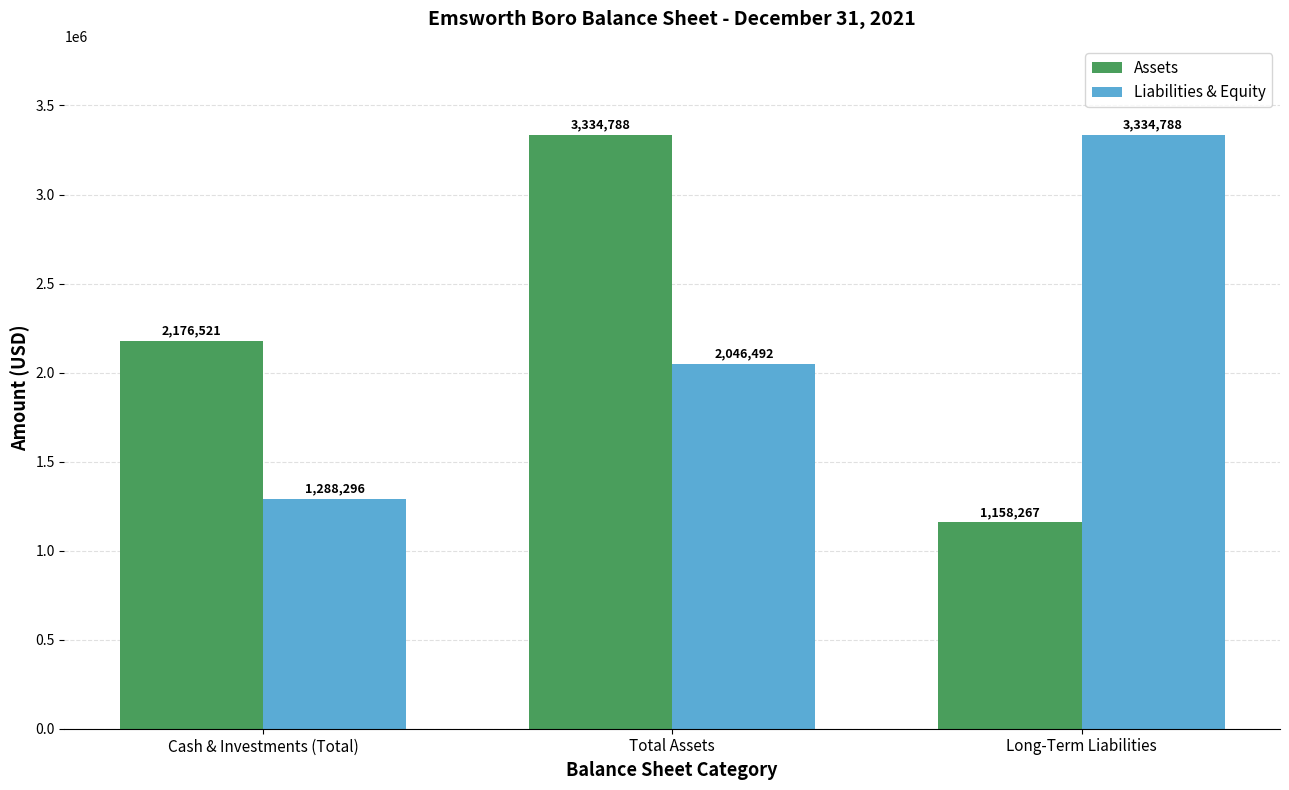

What is the sum of the Assets values at Cash & Investments (Total) and Total Assets?

5511309